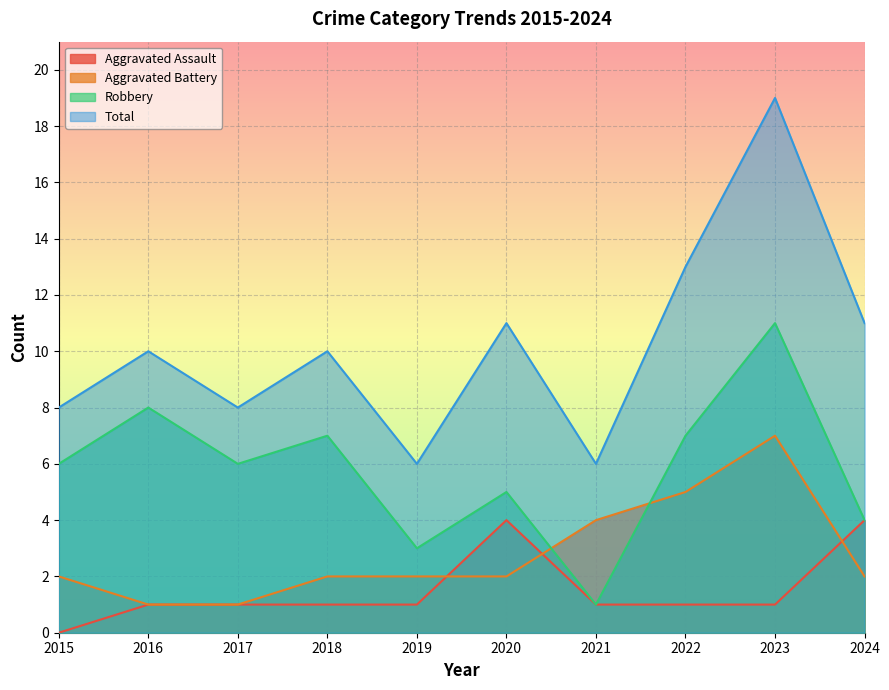

At which category does the chart reach its peak across all series?

2023